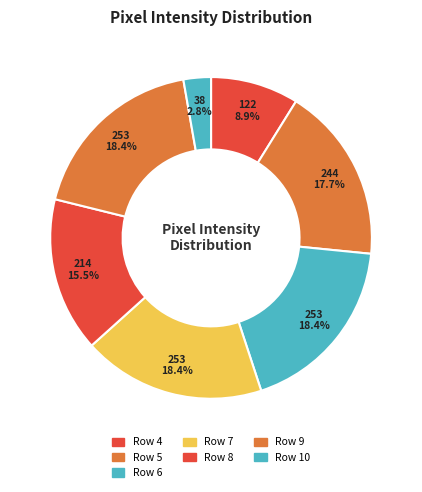

To the nearest percent, what is the average slice percentage?

14%